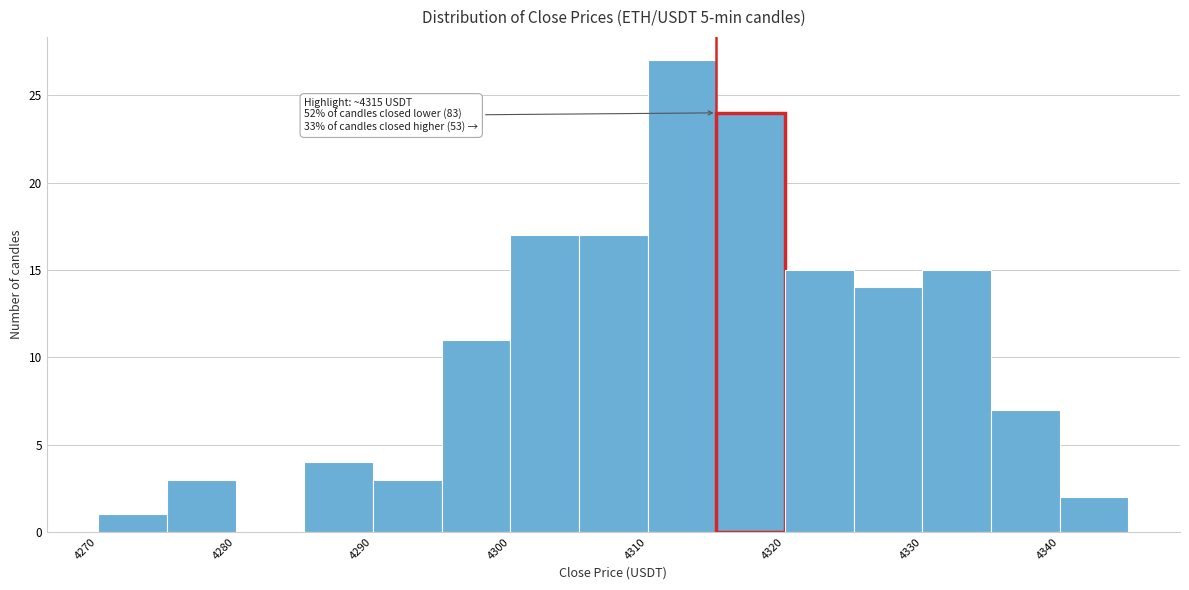

Over which range of the x-axis is the bar tallest?

4310 to 4315